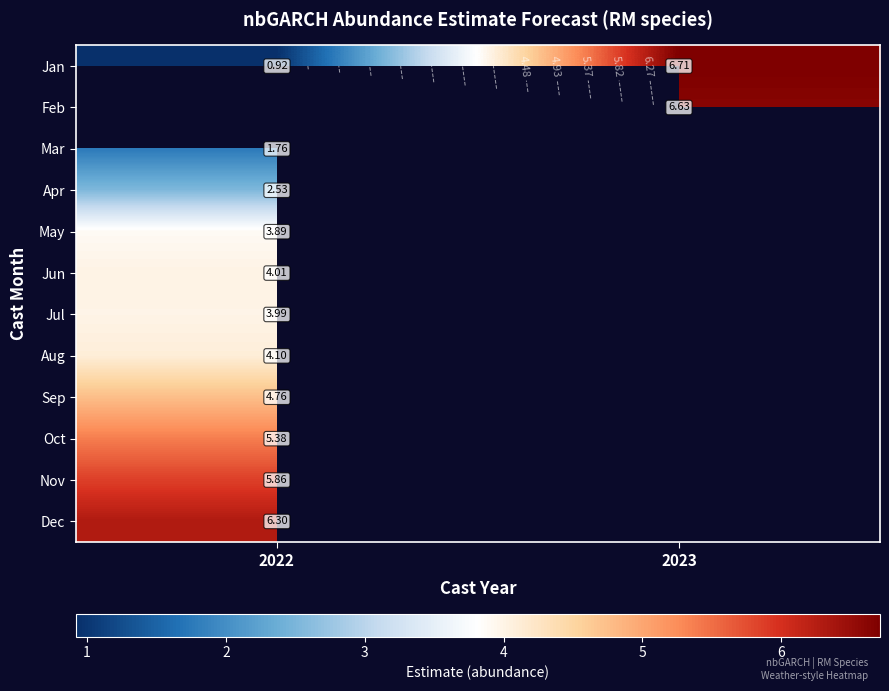

What is the highest value of the Nov series?

5.9